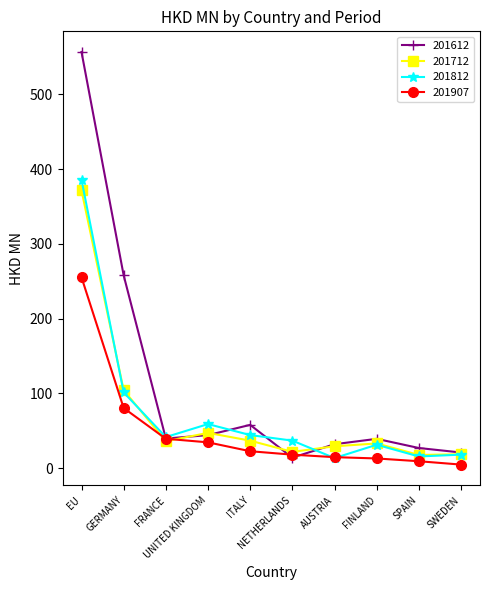

What is the value of the 201907 point at the 4th from the left?

34.5